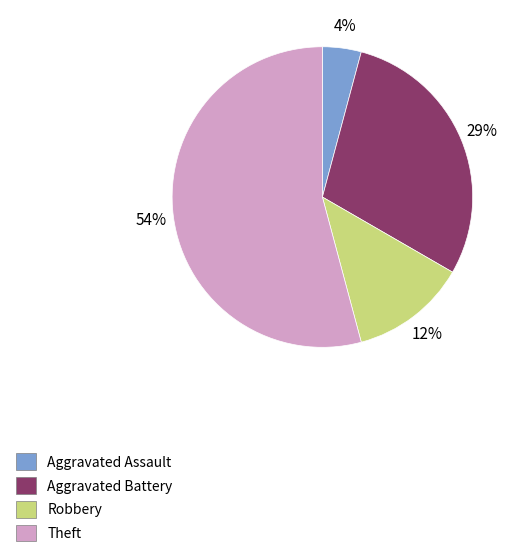

Do Robbery and Aggravated Battery together represent more than half of the pie?

No